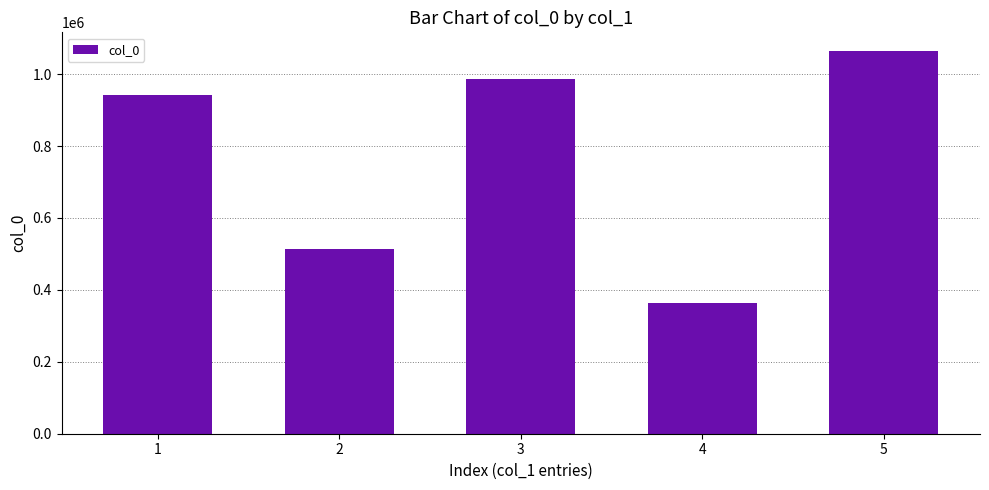

Which has a higher value, 3 or 5?

5